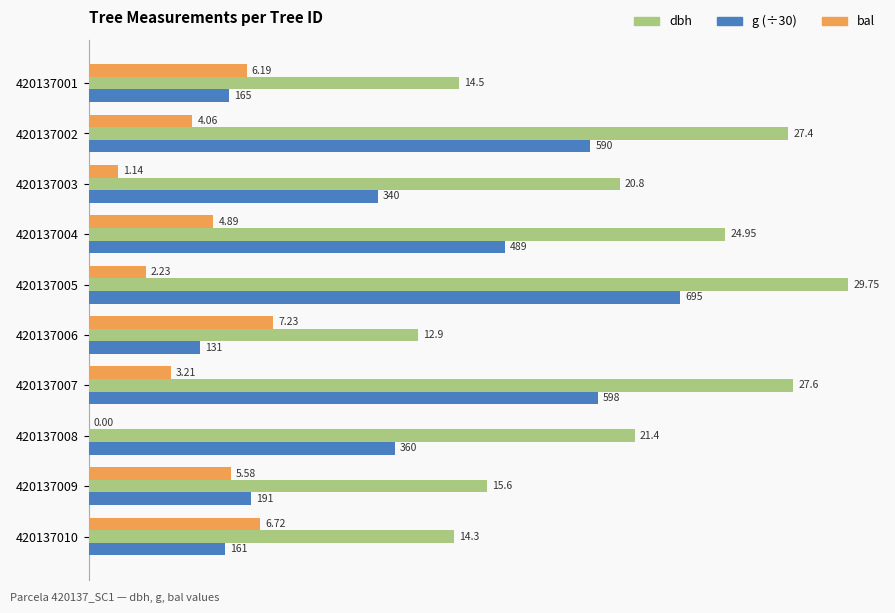

What is the total value across all series at 420137006?

24.5